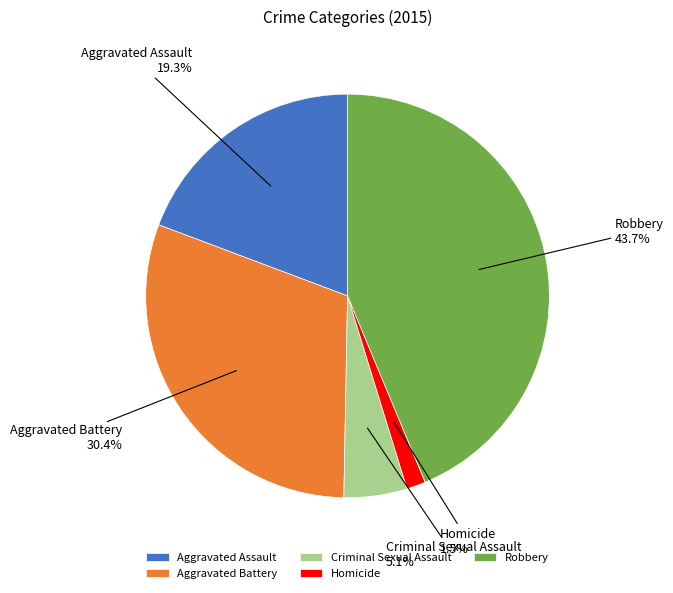

The Robbery slice represents 44% of the pie. True or false?

True